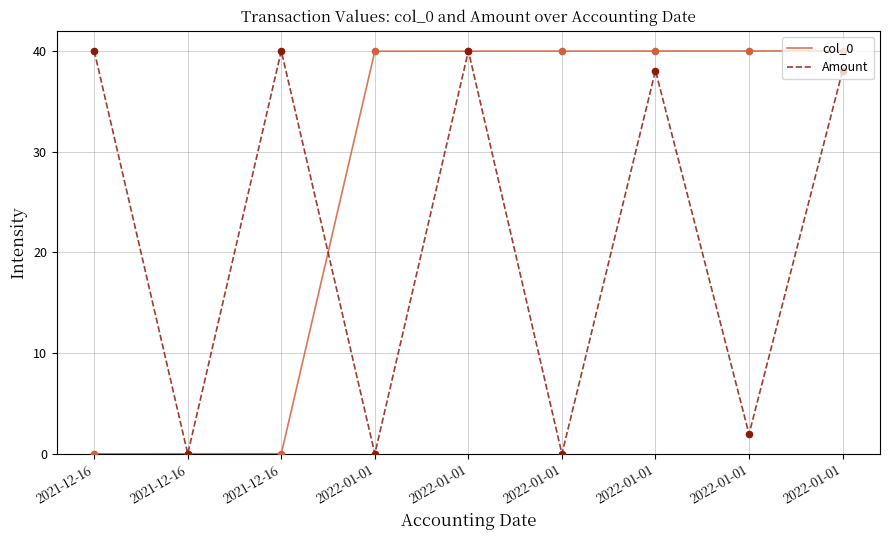

How many lines are shown in the chart?

2